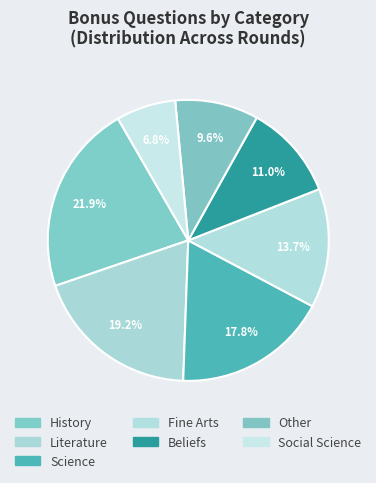

The Beliefs slice represents 11% of the pie. True or false?

True